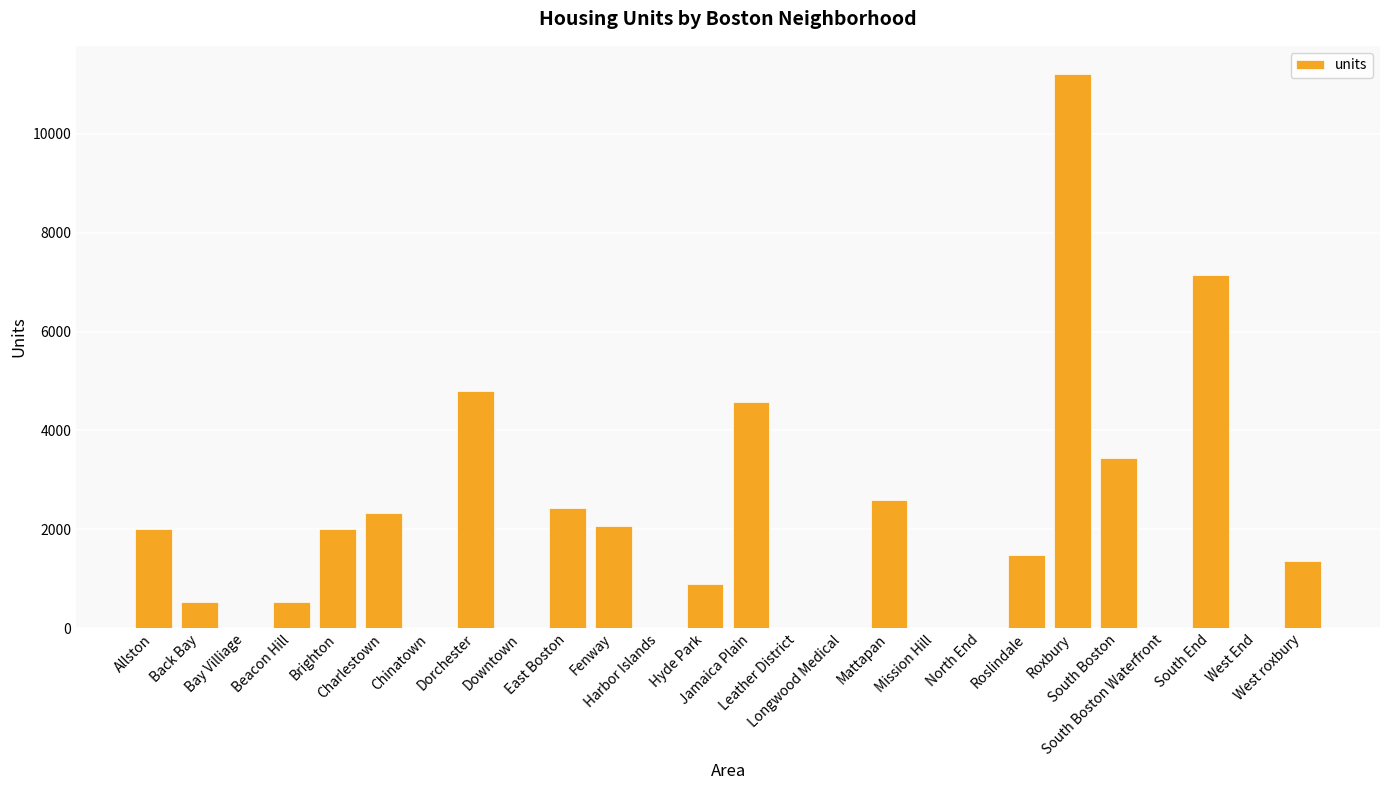

True or false: the data shows 7054 at Bay Villiage.

False